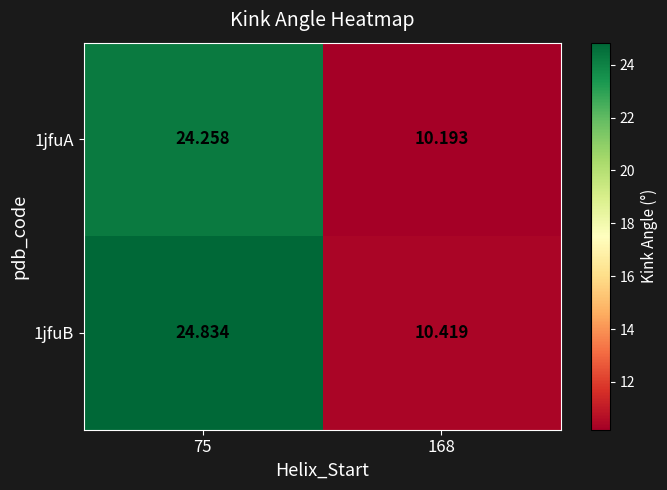

Rank the series by their average value, from highest to lowest.

1jfuB, 1jfuA